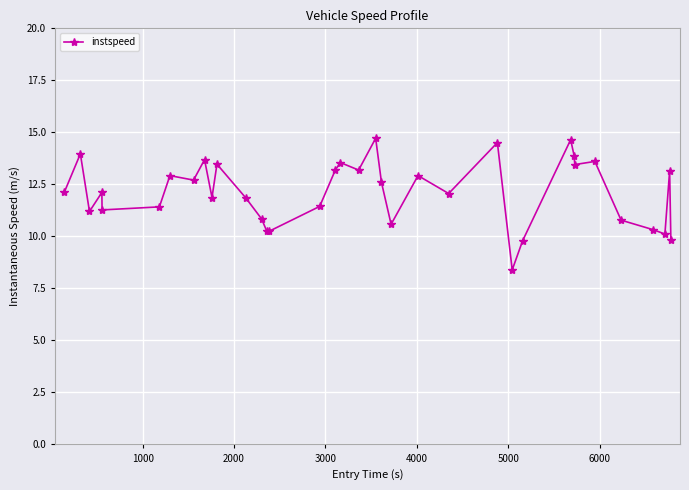

What is the minimum value shown in the chart?

8.4